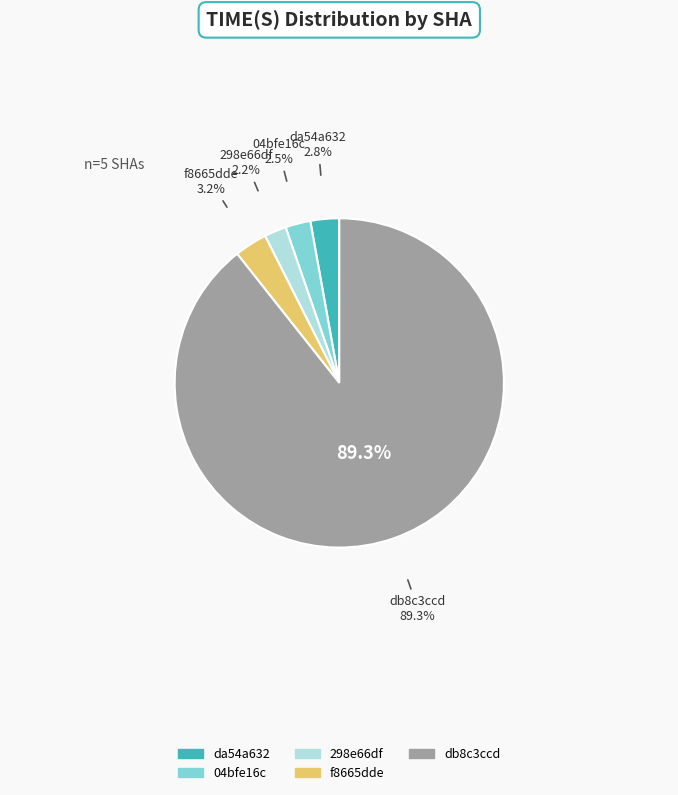

The f8665dde slice represents 3% of the pie. True or false?

True